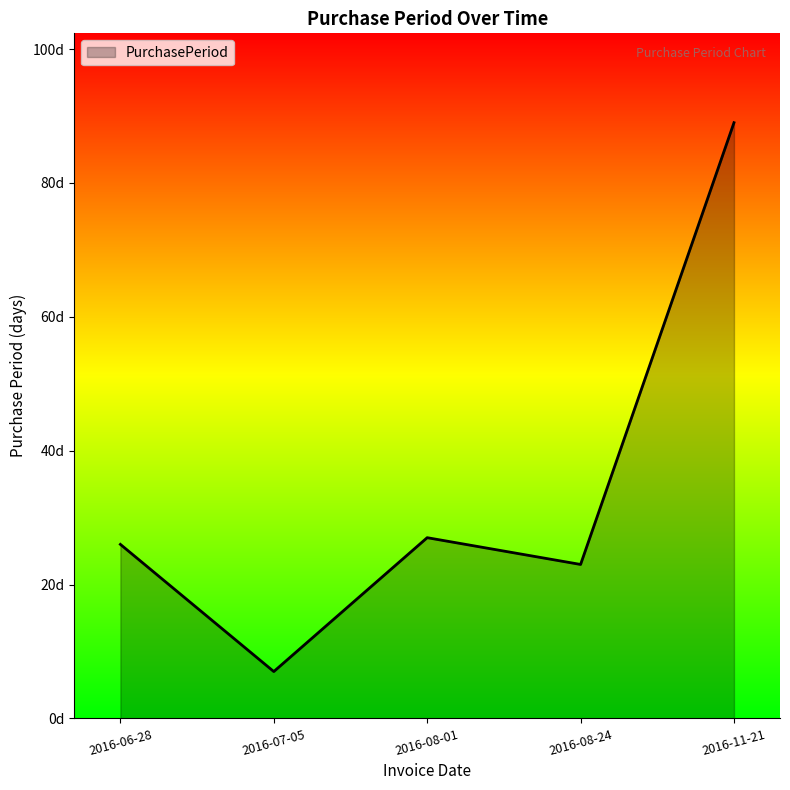

The value at 2016-11-21 is 118. True or false?

False